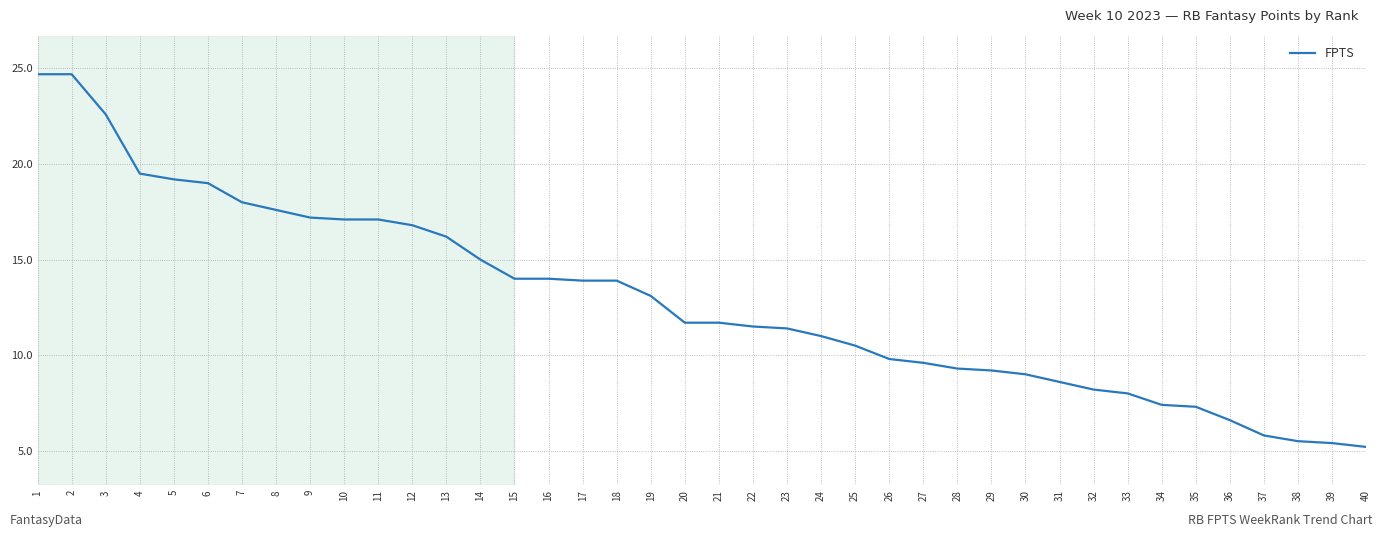

The value at 33 is 8.0. True or false?

True